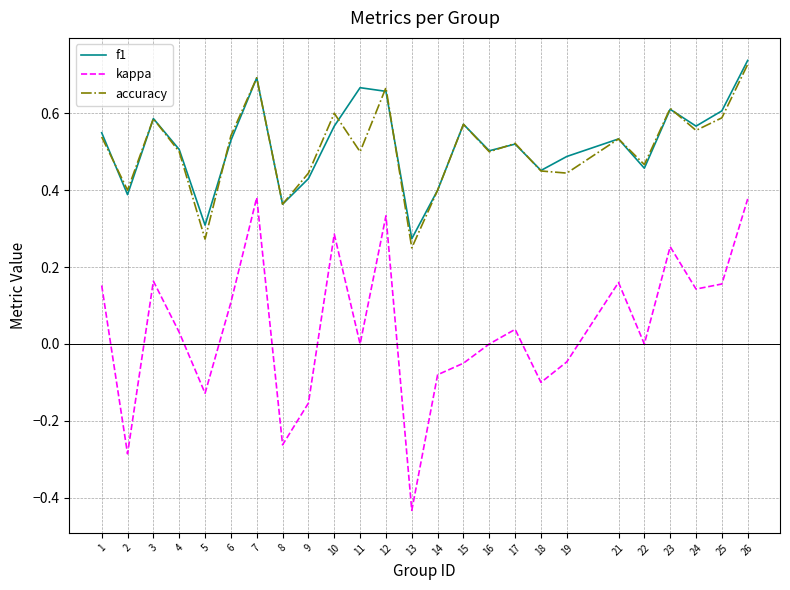

Where is the first local maximum for accuracy?

3